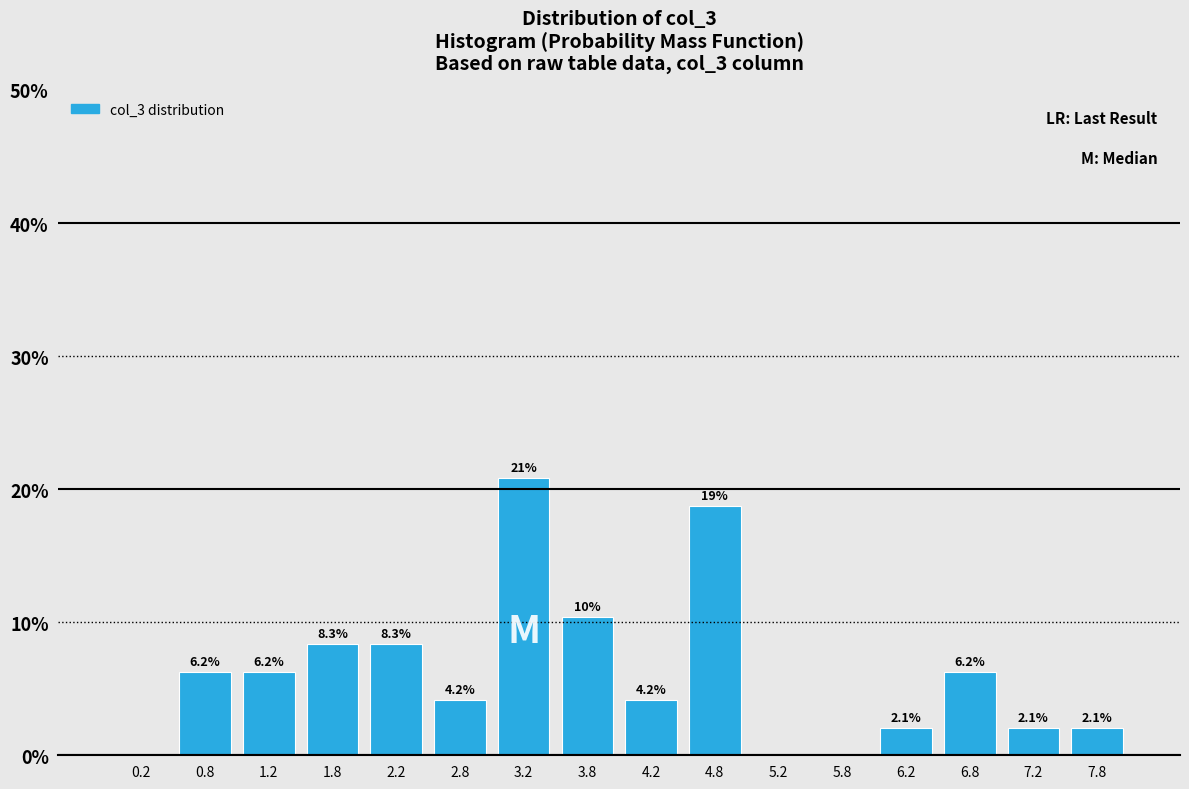

Which range on the x-axis has the tallest bar?

3.0 to 3.5